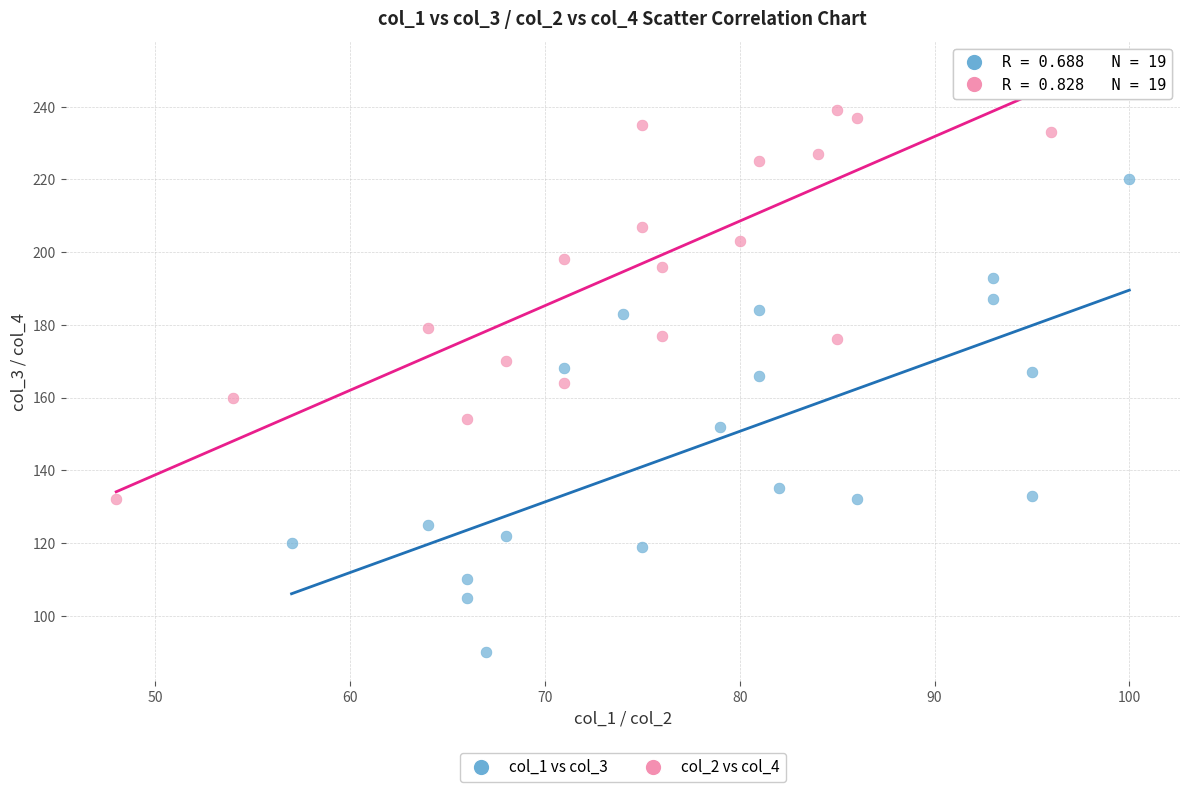

Which series contains the highest Y value?

col_2 vs col_4